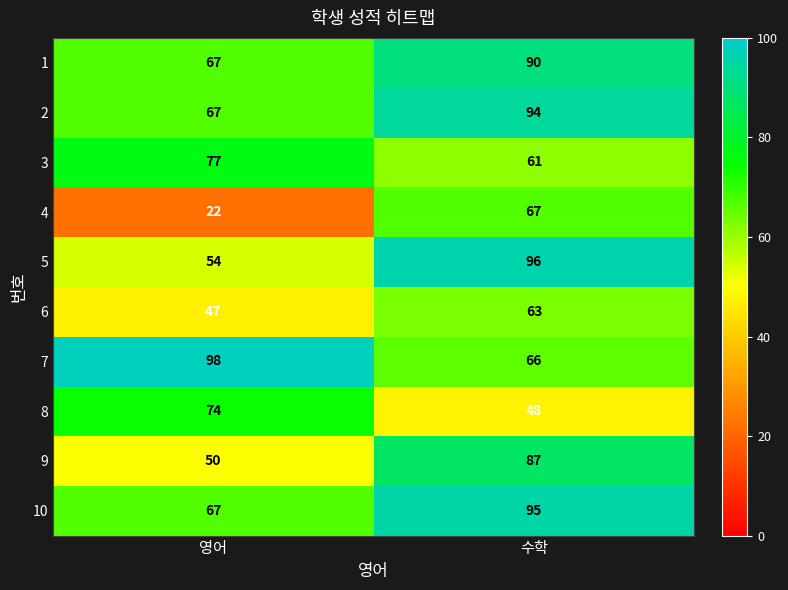

What is the greatest value displayed?

98